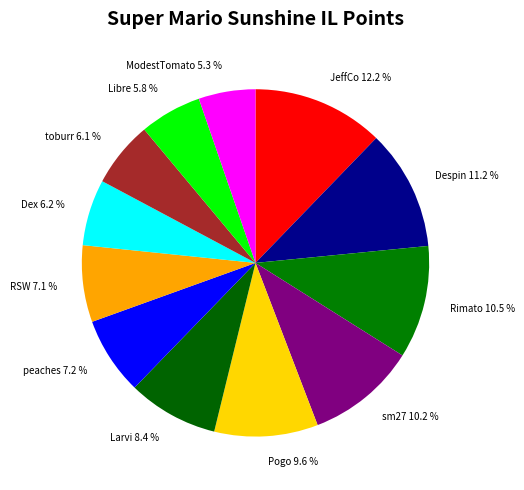

Approximately how many times larger is the value at ModestTomato 5.3 % compared to Dex 6.2 %?

0.9